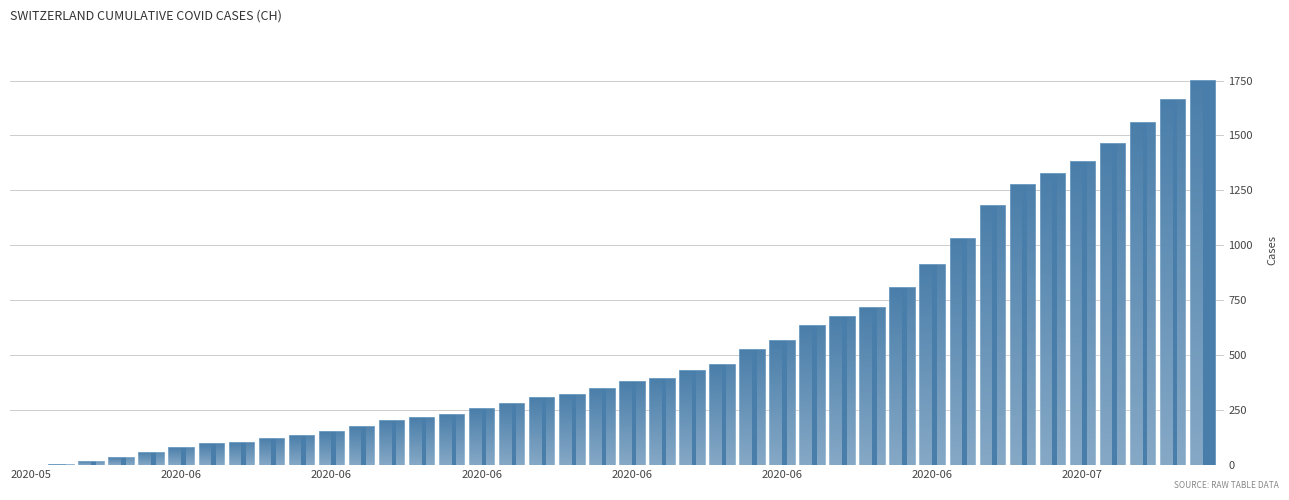

What is the ratio of the value at 21 to the value at 26?

0.6